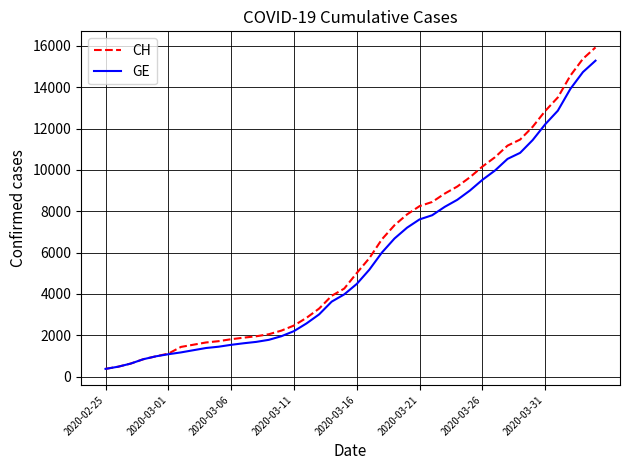

What is the minimum value for CH?

375